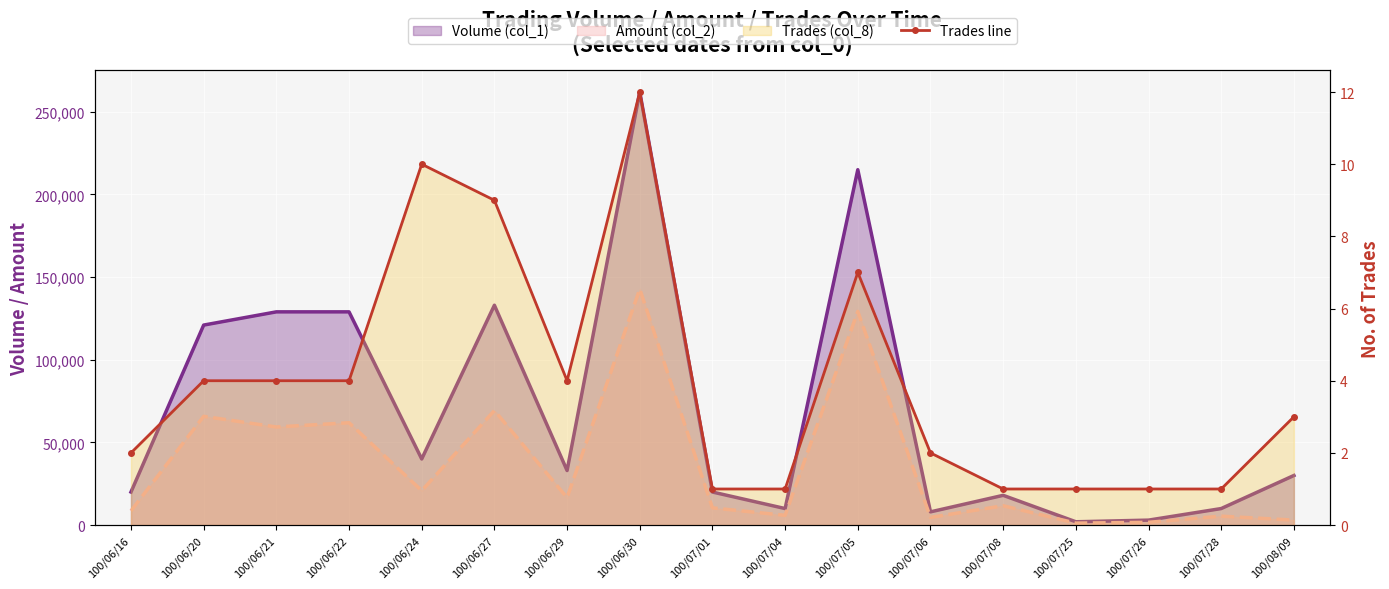

Rank the categories by value from lowest to highest.

100/07/01, 100/07/04, 100/07/08, 100/07/25, 100/07/26, 100/07/28, 100/06/16, 100/07/06, 100/08/09, 100/06/20, 100/06/21, 100/06/22, 100/06/29, 100/07/05, 100/06/27, 100/06/24, 100/06/30